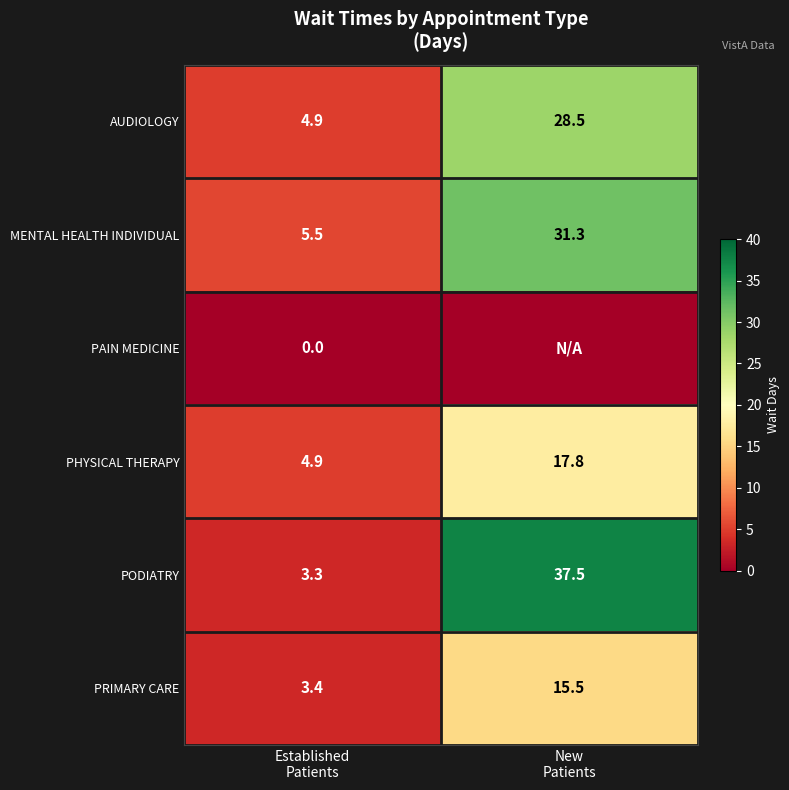

What is the average value of the PHYSICAL THERAPY series?

11.4